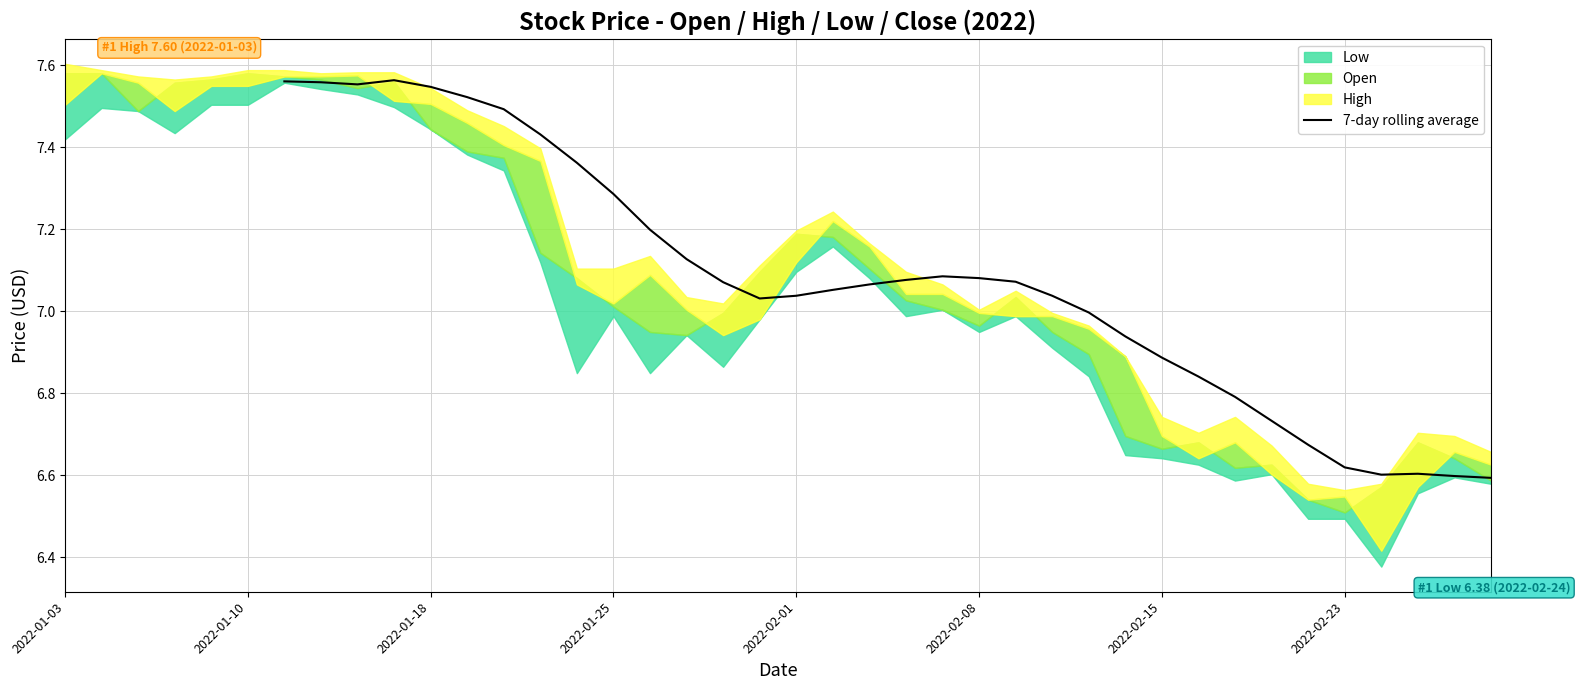

Is it true that 7-day rolling average equals 9.4 at 2022-02-23?

False